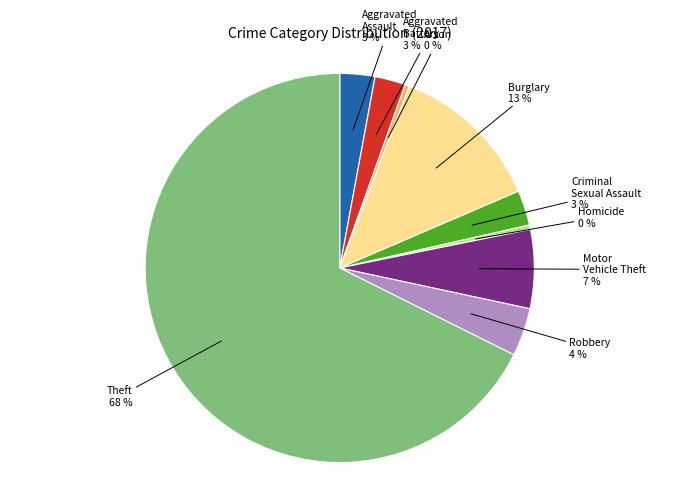

To the nearest percent, what portion does Motor Vehicle Theft represent?

7%